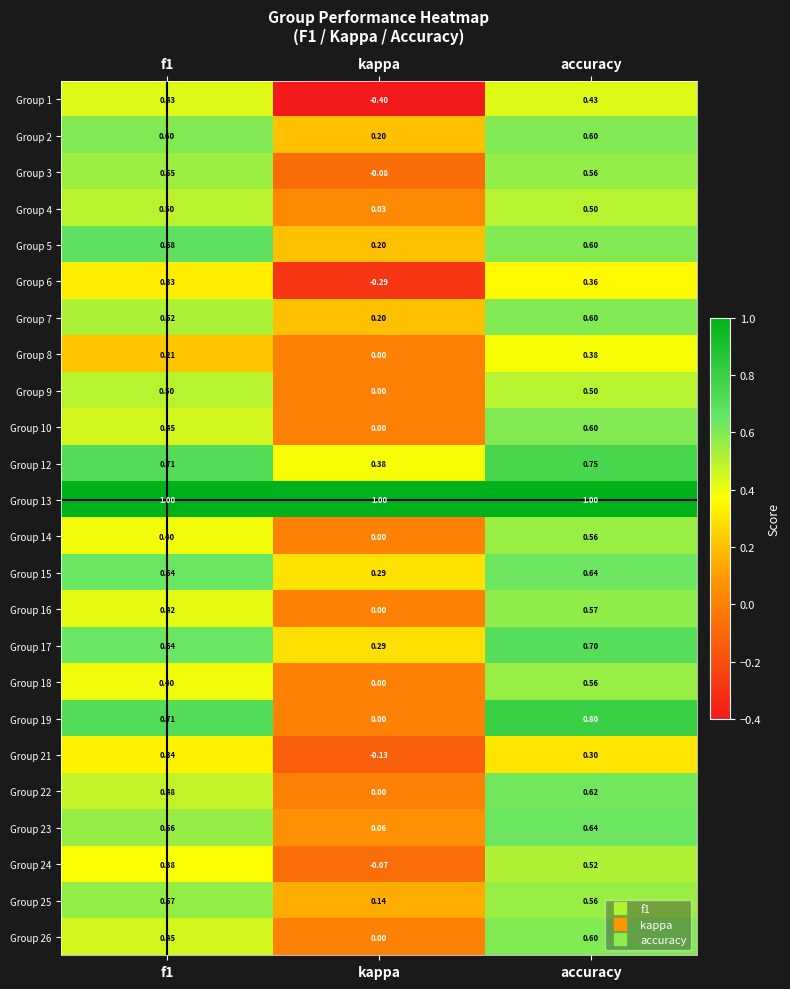

At which category does the chart reach its minimum across all series?

kappa